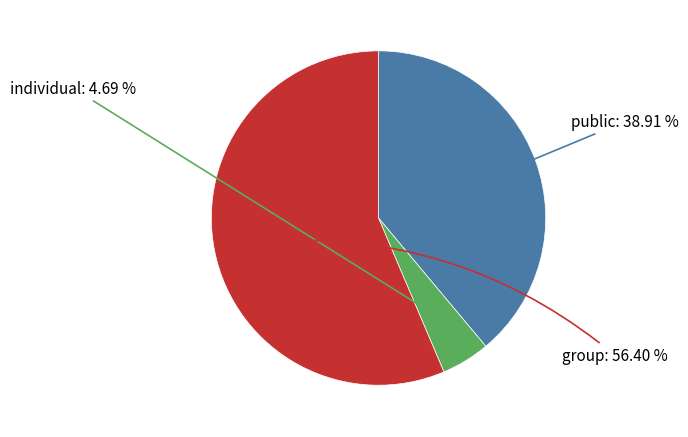

Does any single category account for the majority?

Yes